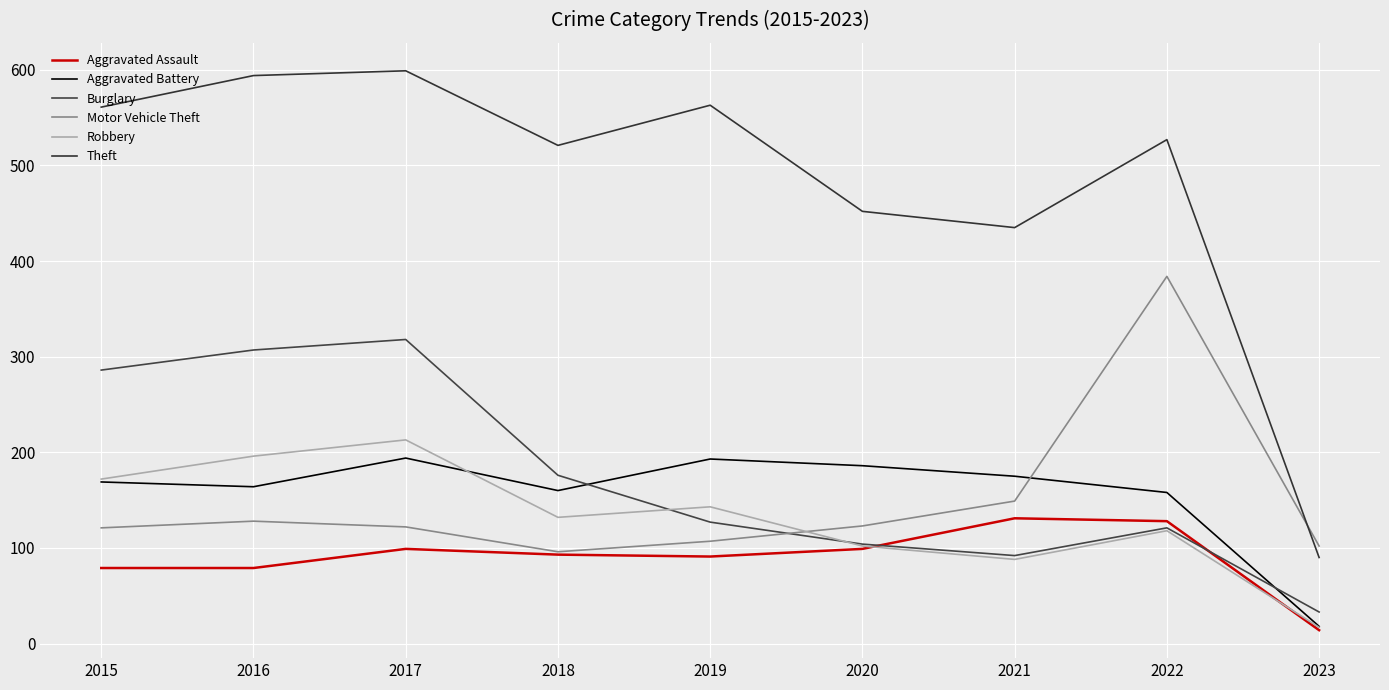

Is the value of Robbery at 2018 greater than the value of Aggravated Battery at 2019?

No